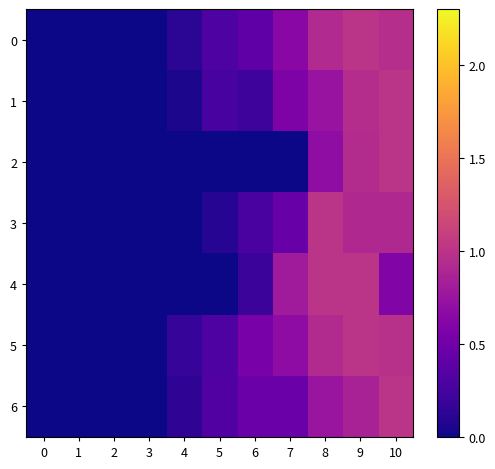

Reading left to right, list all the values displayed in this chart.

0: 0=0.0	1=0.0	2=0.0	3=0.0	4=0.1	5=0.3	6=0.4	7=0.6	8=0.9	9=1.0	10=1.0
1: 0=0.0	1=0.0	2=0.0	3=0.0	4=0.1	5=0.3	6=0.2	7=0.6	8=0.7	9=0.9	10=1.0
2: 0=0.0	1=0.0	2=0.0	3=0.0	4=0.0	5=0.0	6=0.0	7=0.0	8=0.7	9=0.9	10=1.0
3: 0=0.0	1=0.0	2=0.0	3=0.0	4=0.0	5=0.1	6=0.3	7=0.5	8=1.0	9=0.9	10=0.9
4: 0=0.0	1=0.0	2=0.0	3=0.0	4=0.0	5=0.0	6=0.2	7=0.8	8=1.0	9=1.0	10=0.6
5: 0=0.0	1=0.0	2=0.0	3=0.0	4=0.2	5=0.3	6=0.5	7=0.7	8=0.9	9=1.0	10=1.0
6: 0=0.0	1=0.0	2=0.0	3=0.0	4=0.1	5=0.3	6=0.5	7=0.5	8=0.8	9=0.9	10=1.0